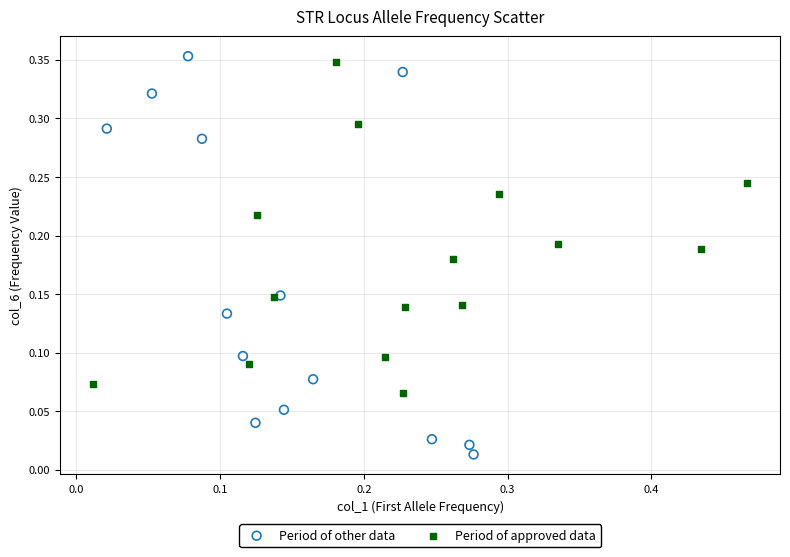

Which series has the largest Y range (max minus min)?

Period of other data